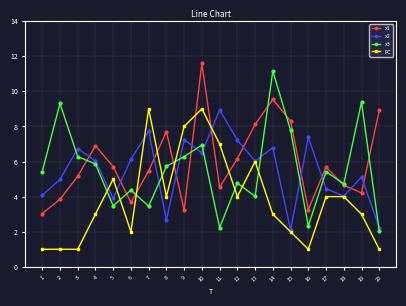

The value of FC at 6 is 2.0. True or false?

True